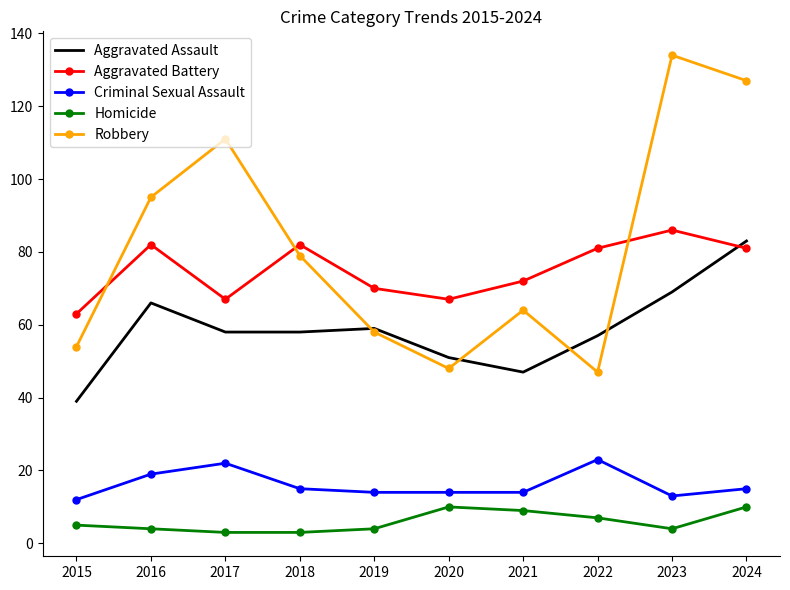

How many interior local peaks does the Aggravated Battery series have?

3